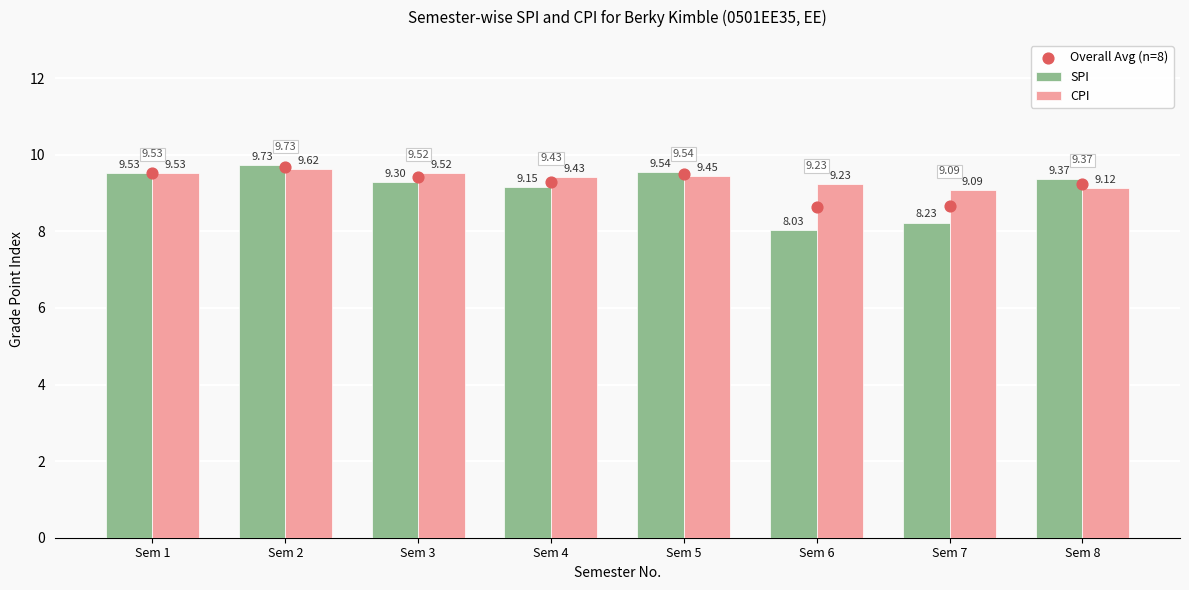

Which series contains the highest Y value?

SPI